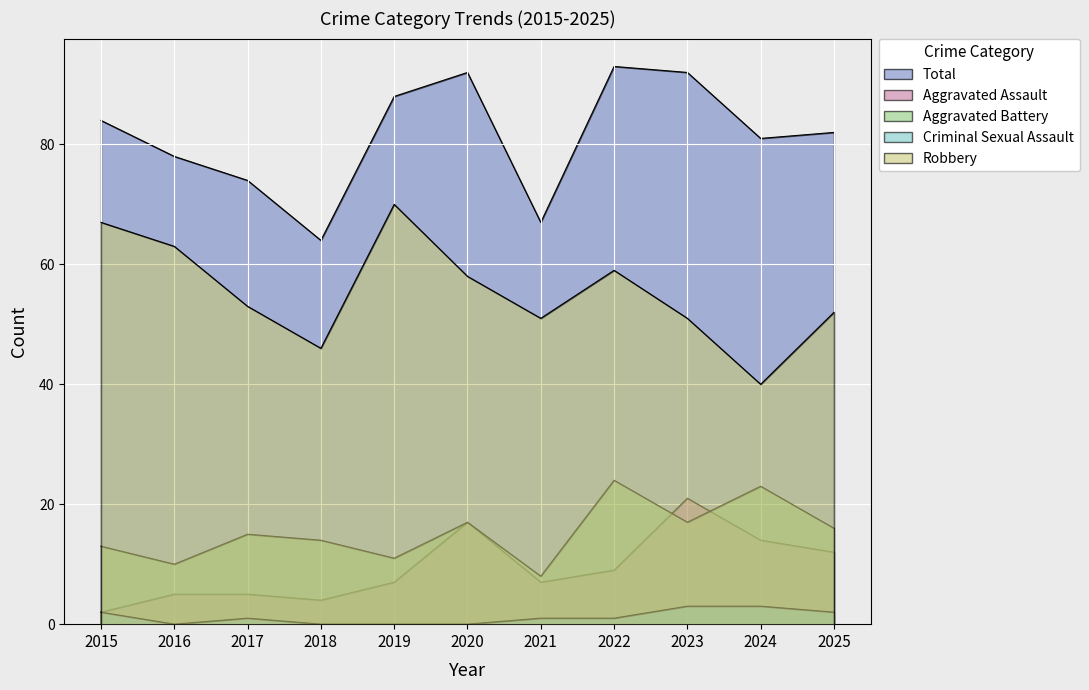

What is the sum of the Aggravated Assault values at 2025 and 2020?

29